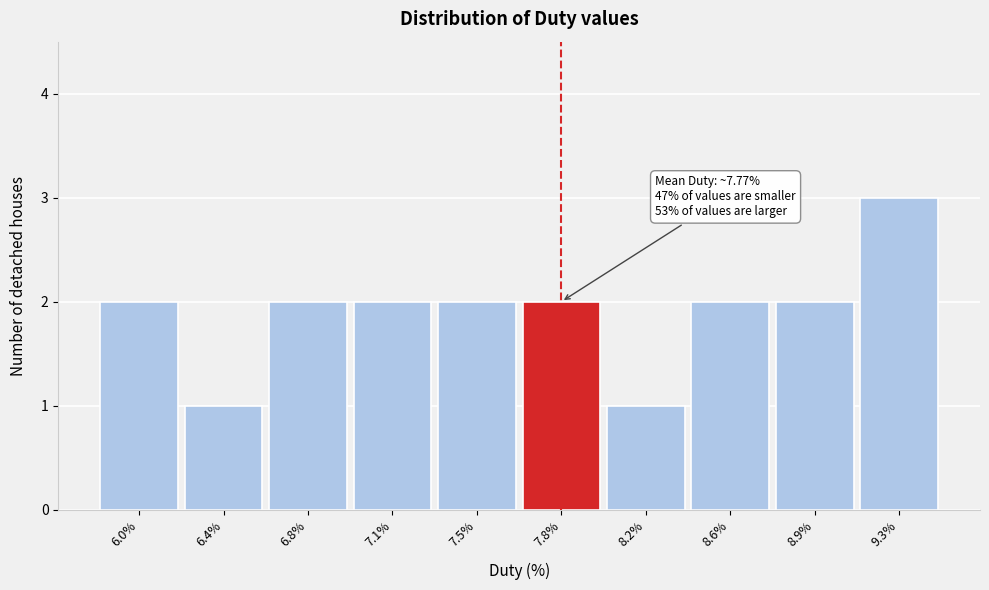

Reading right to left, transcribe all the data shown in this chart.

3	2	2	1	2	2	2	2	1	2